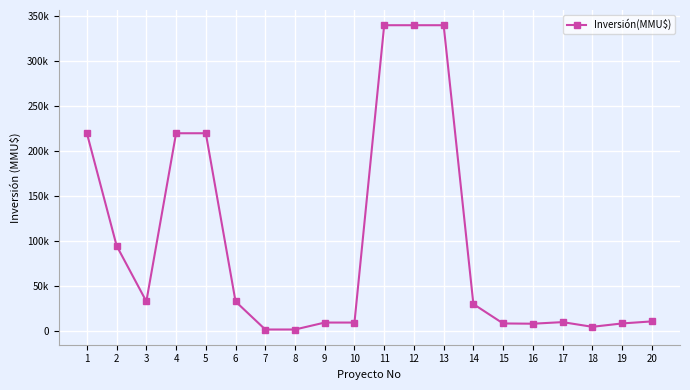

Does the chart have visible grid lines?

Yes